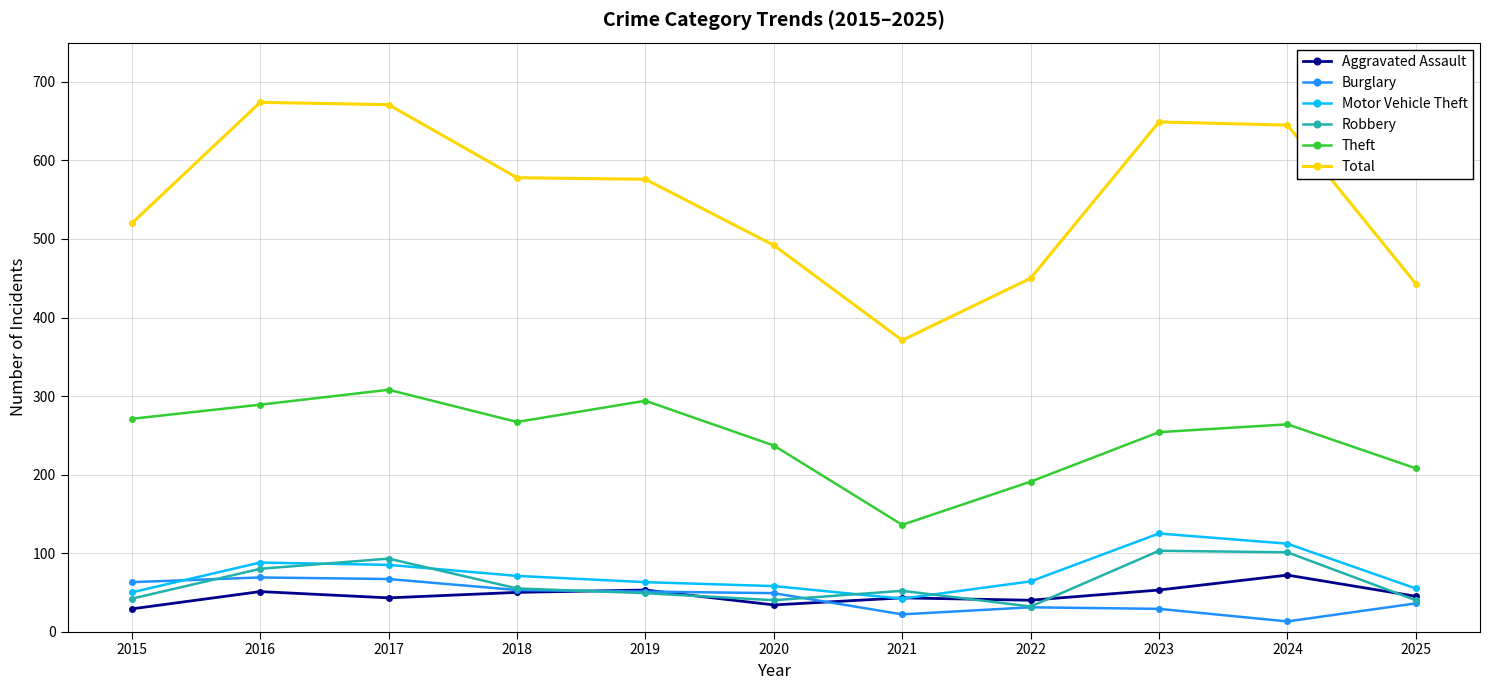

What are all the series names shown in the legend?

Aggravated Assault, Burglary, Motor Vehicle Theft, Robbery, Theft, Total